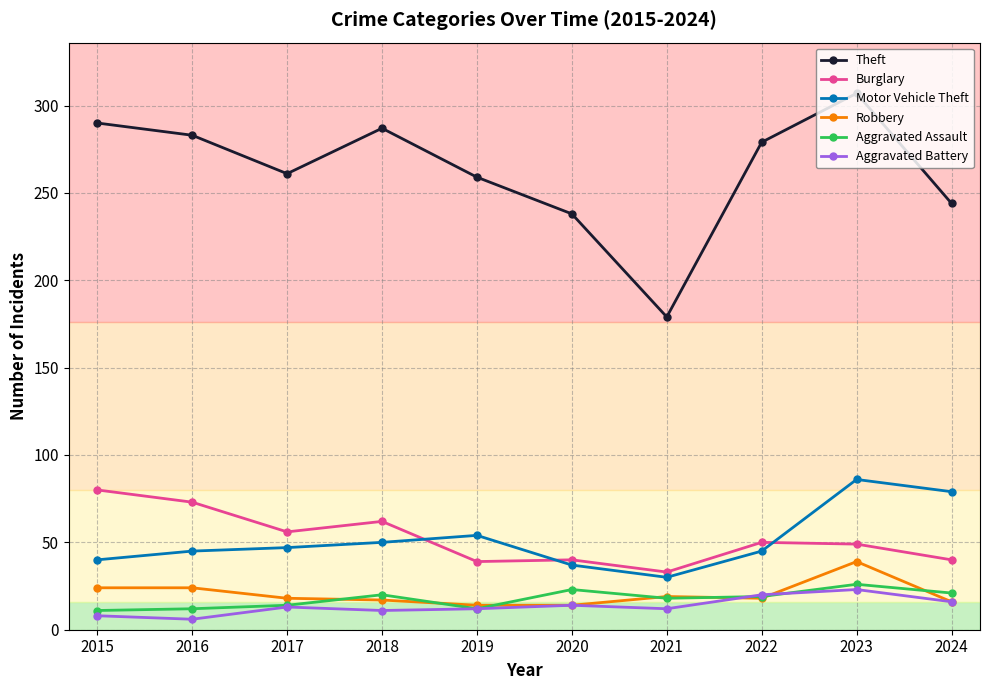

How many lines are shown in the chart?

6